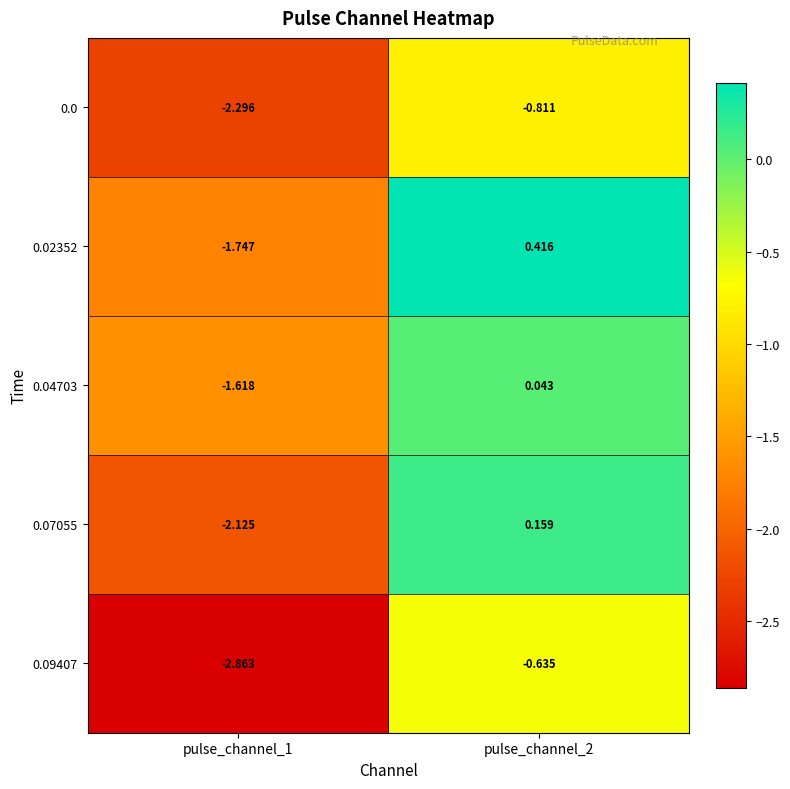

What is the total value across all series at pulse_channel_1?

-10.6